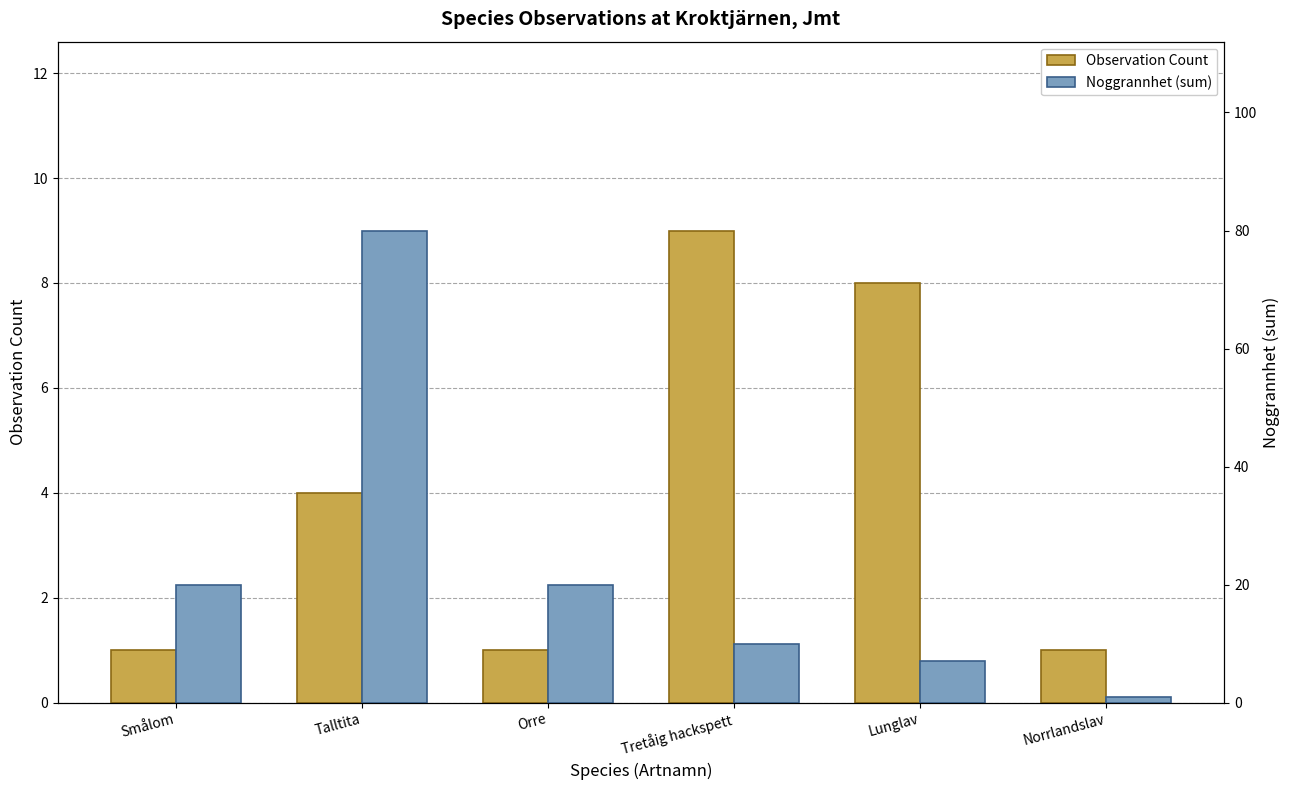

What is the greatest value displayed?

80